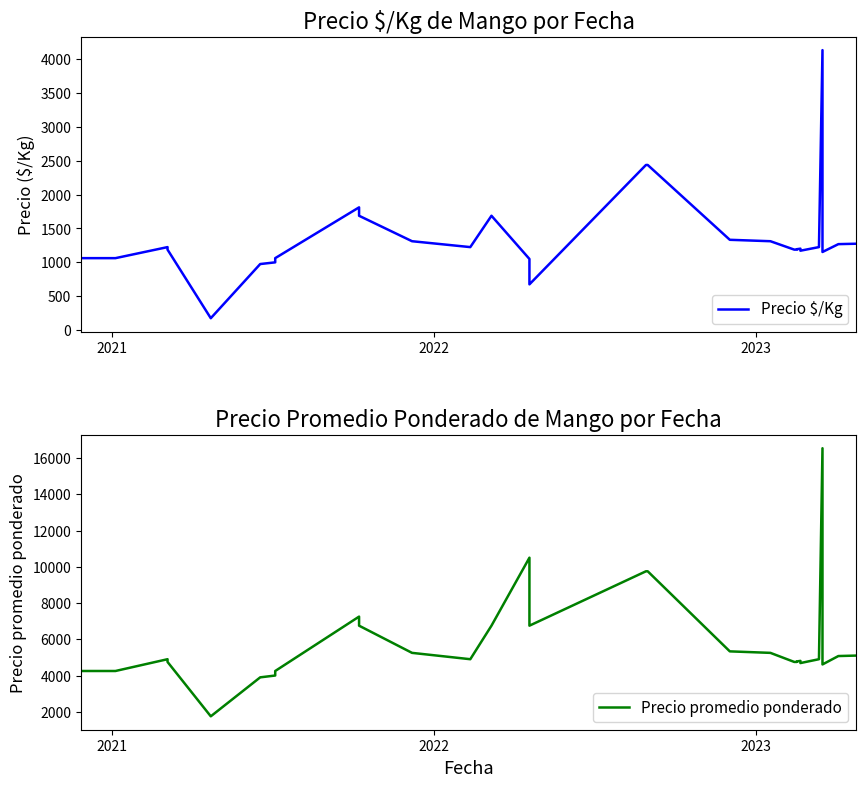

What is the highest value of the Precio promedio ponderado series?

16538